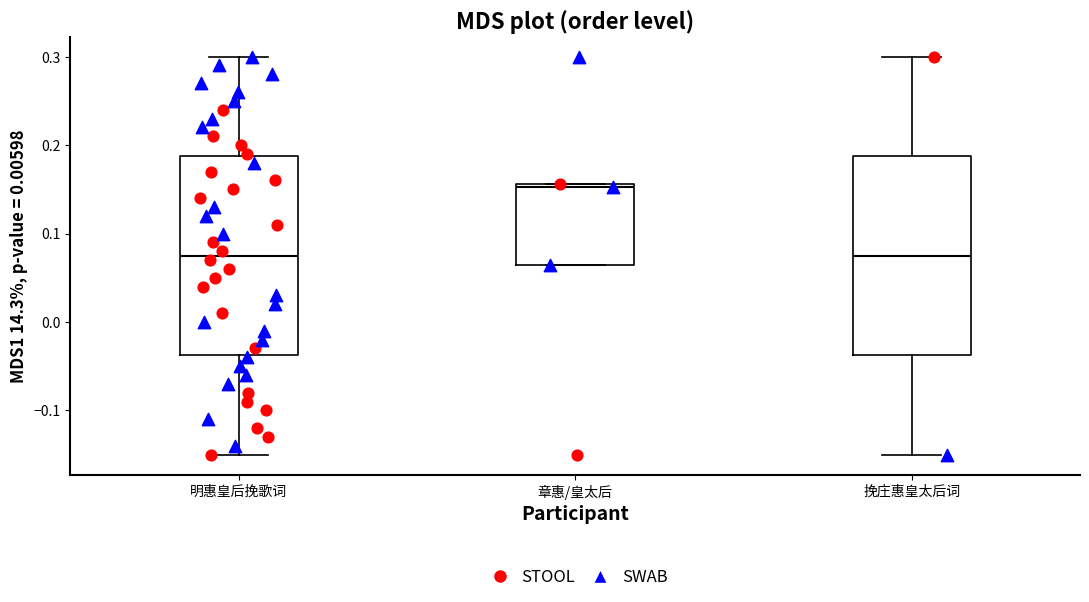

Which box's median line is the highest?

章惠/皇太后